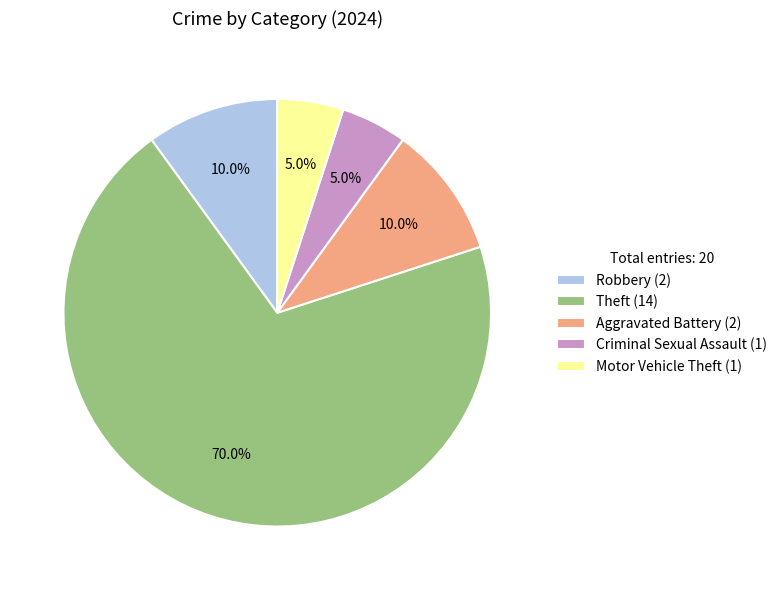

What portion of the pie excludes Theft (14)?

30.0%